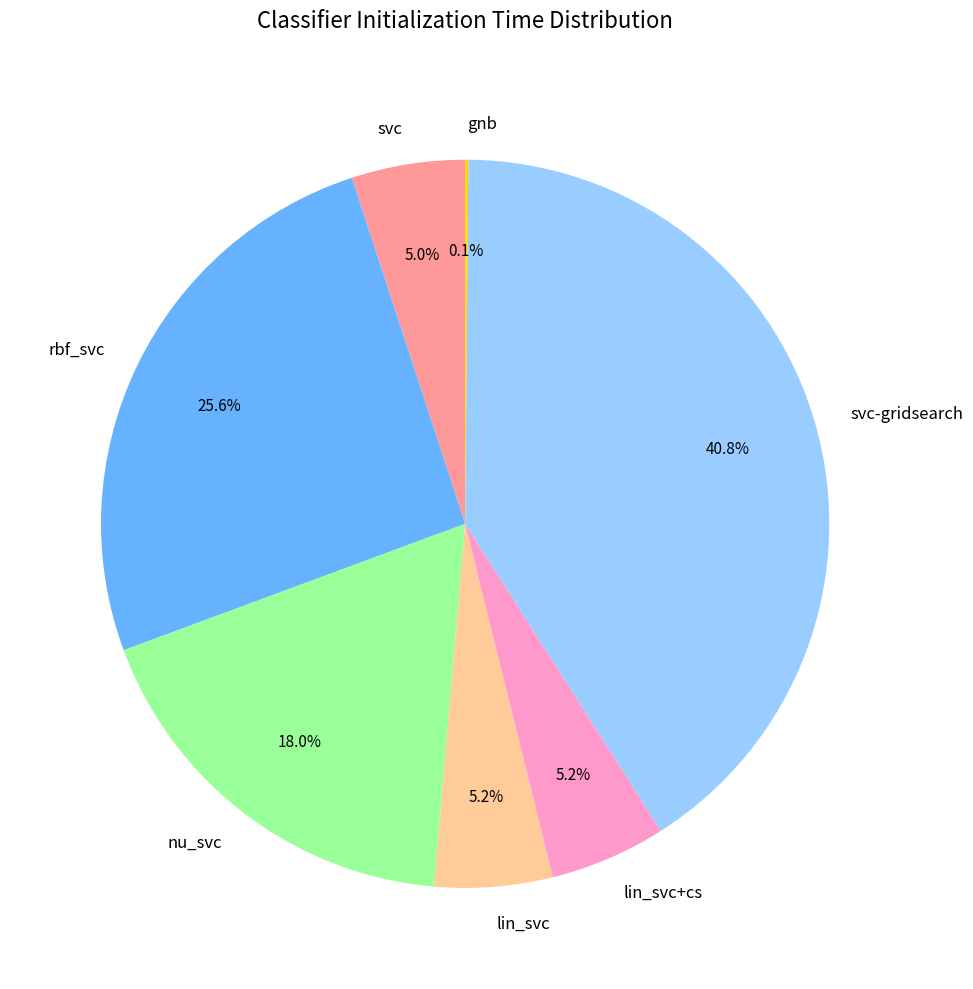

What percentage is the nu_svc slice, to the nearest percent?

18%